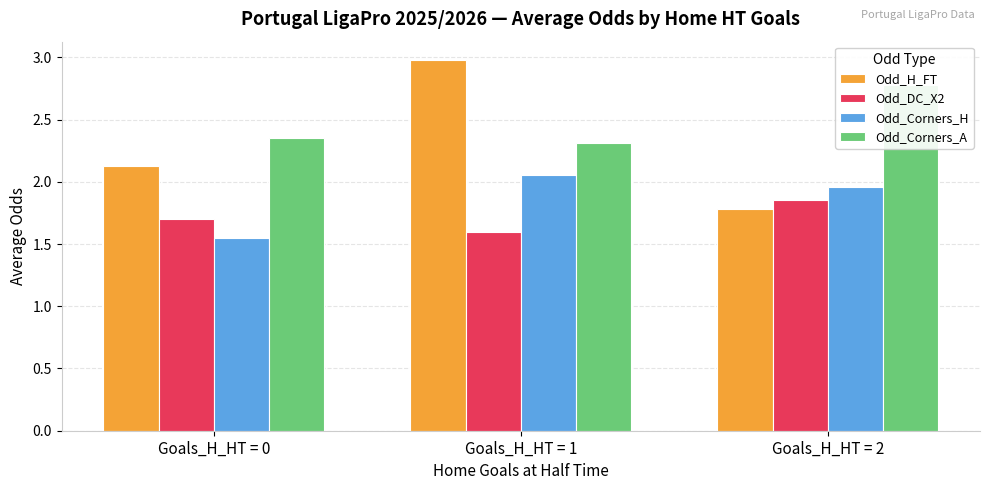

Is it true that Odd_Corners_A equals 2.8 at Goals_H_HT = 2?

True